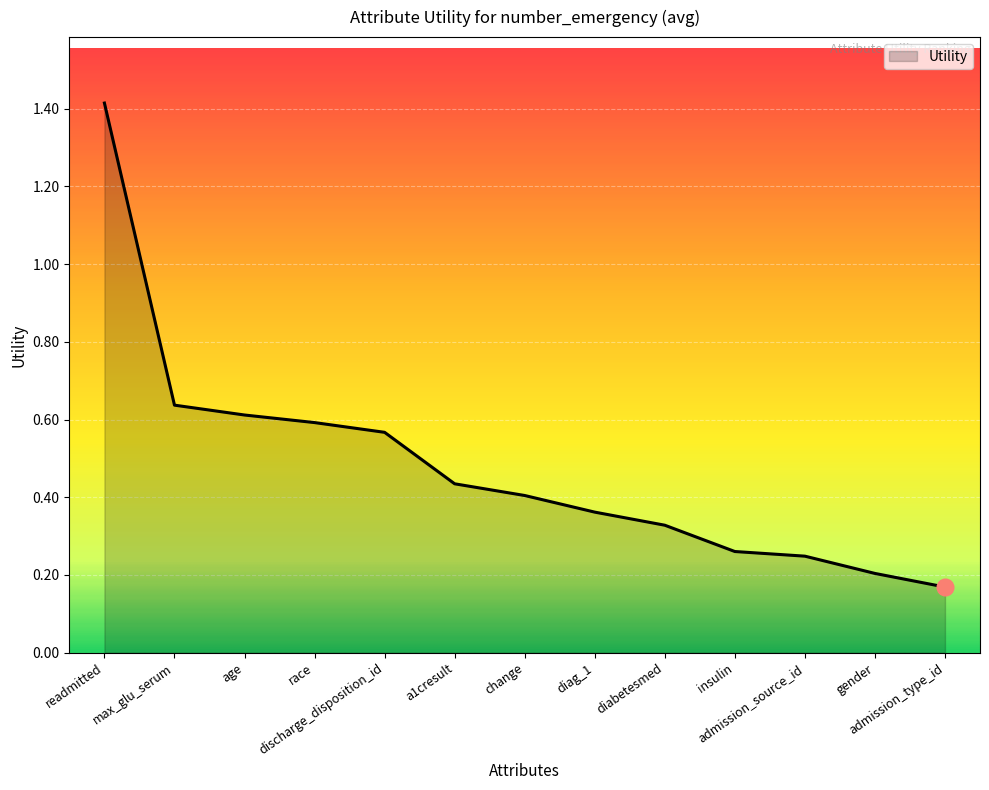

What is the maximum value shown in the chart?

1.4